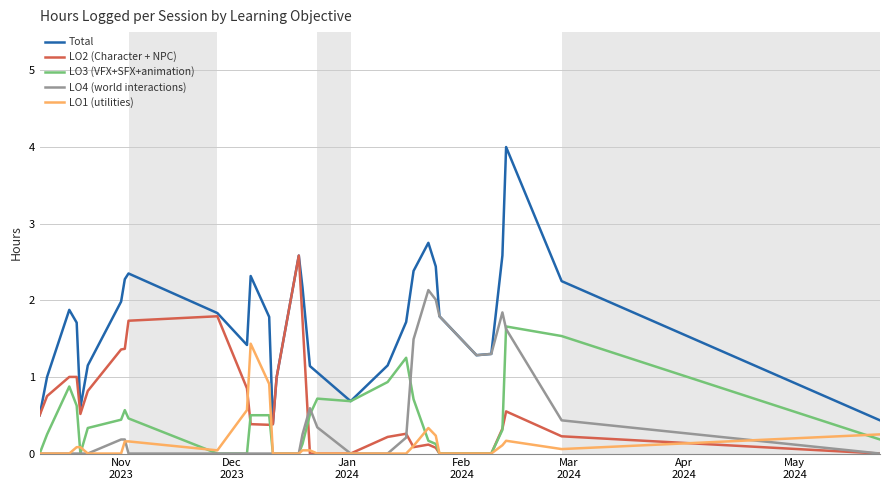

What is the sum of all Total values?

53.9